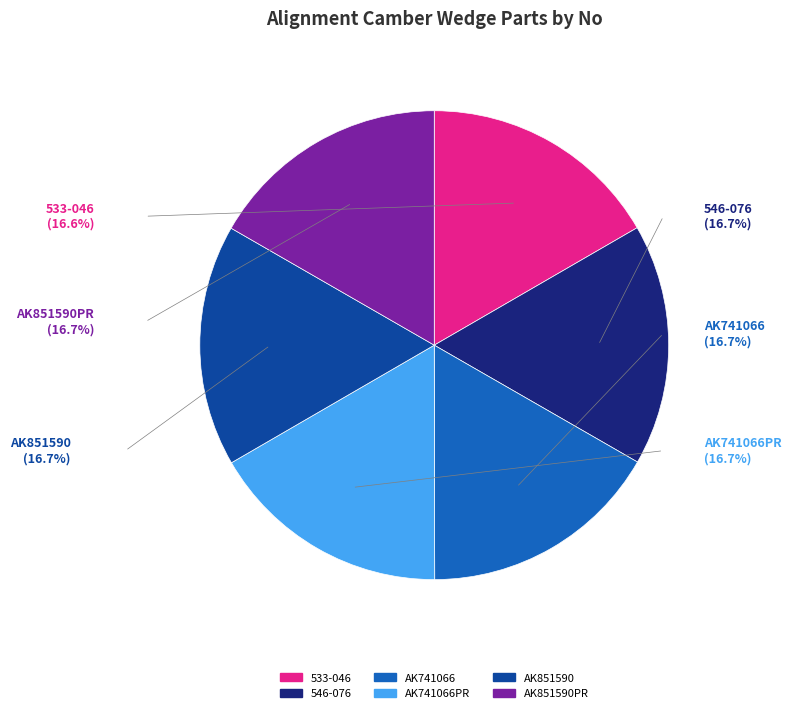

Does any single category account for the majority?

No